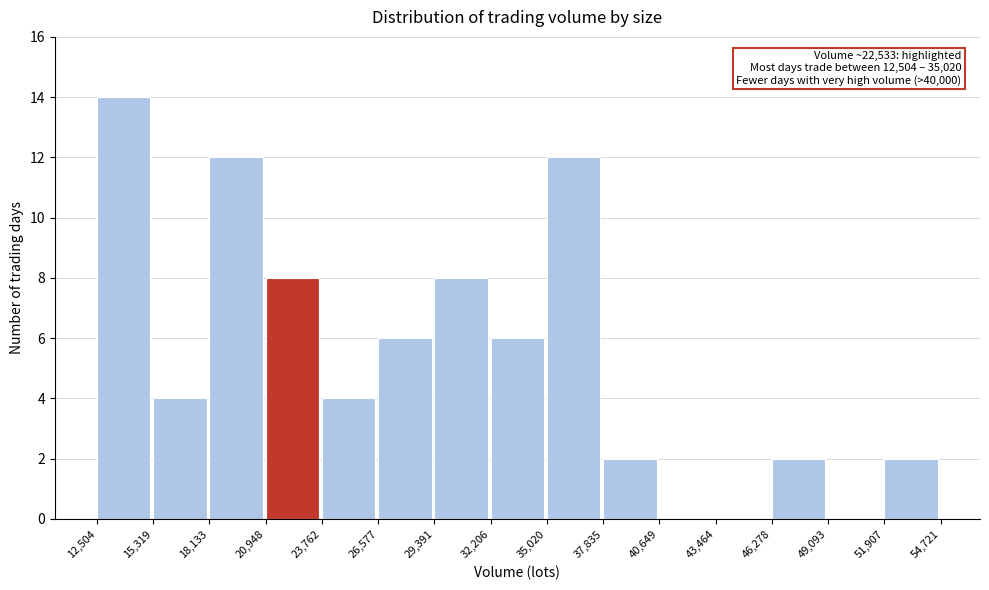

Over which range of the x-axis is the bar tallest?

12,504 to 15,319